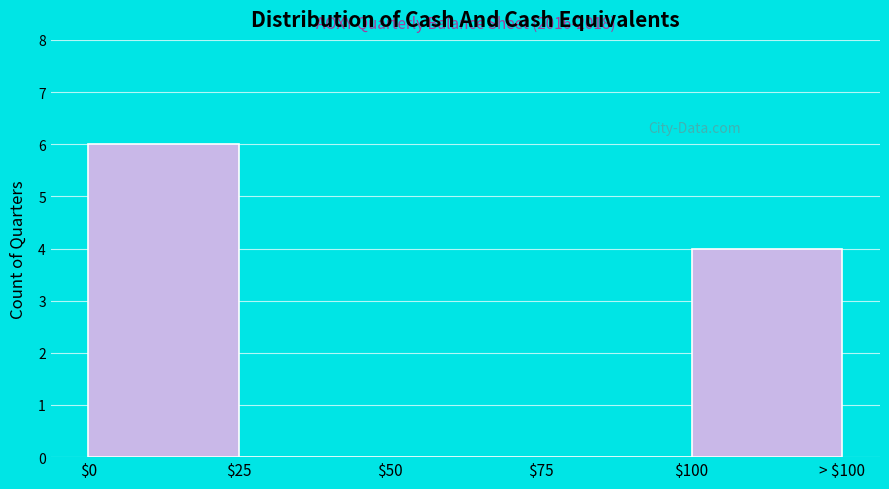

What is the sum of all values?

10